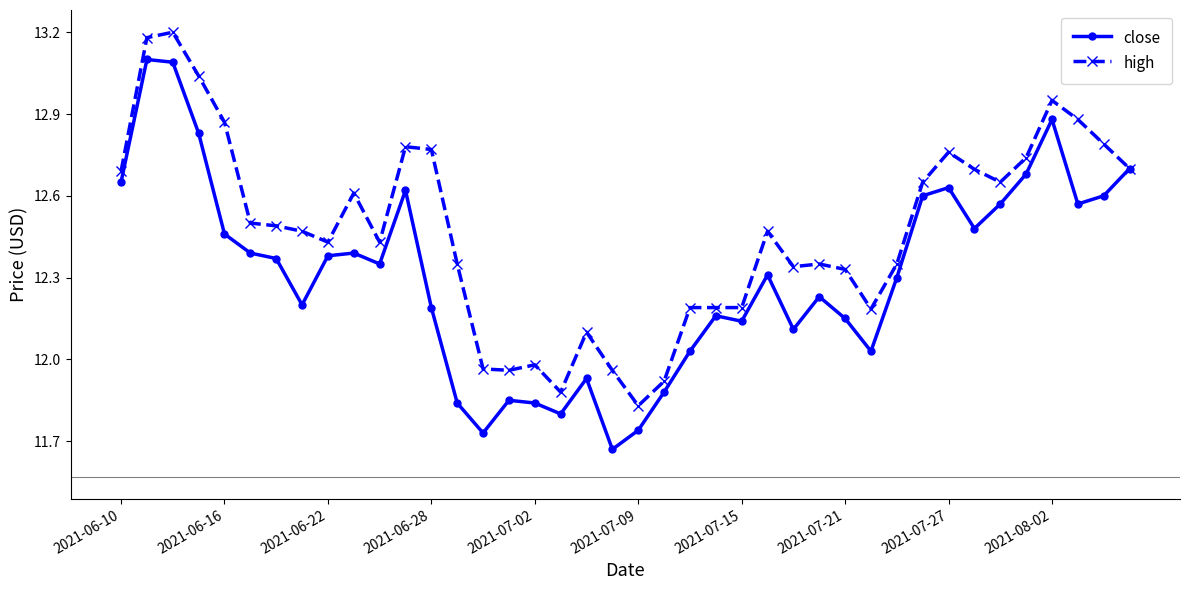

Does the chart display data point markers on the line(s)?

Yes